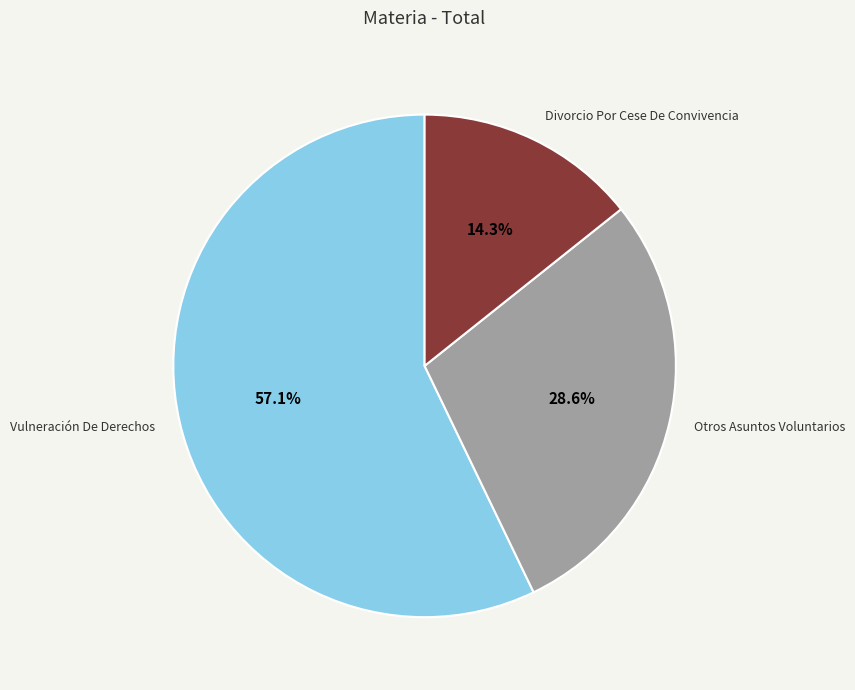

Do Divorcio Por Cese De Convivencia and Otros Asuntos Voluntarios together represent more than half of the pie?

No